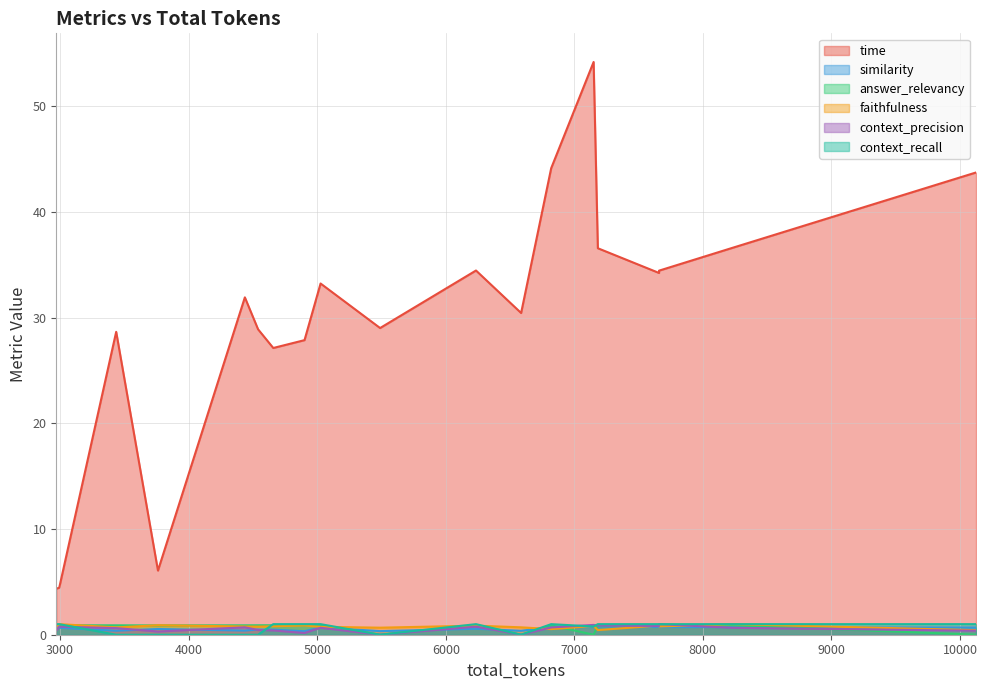

Where is answer_relevancy nearest to the value 0?

5489